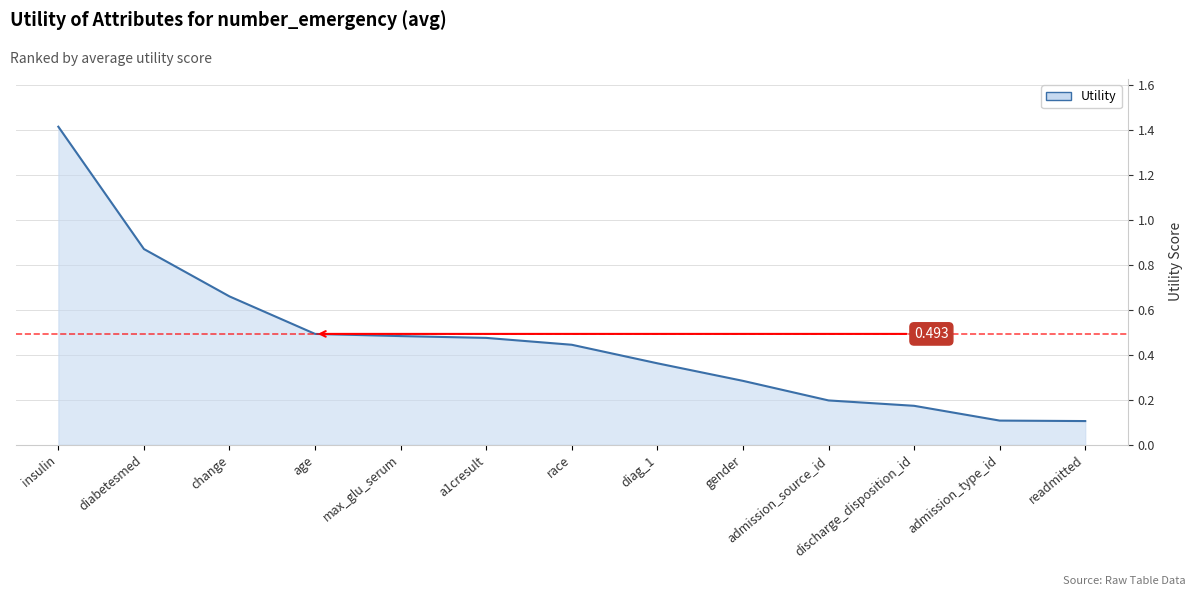

Between admission_type_id and gender, which is larger?

gender